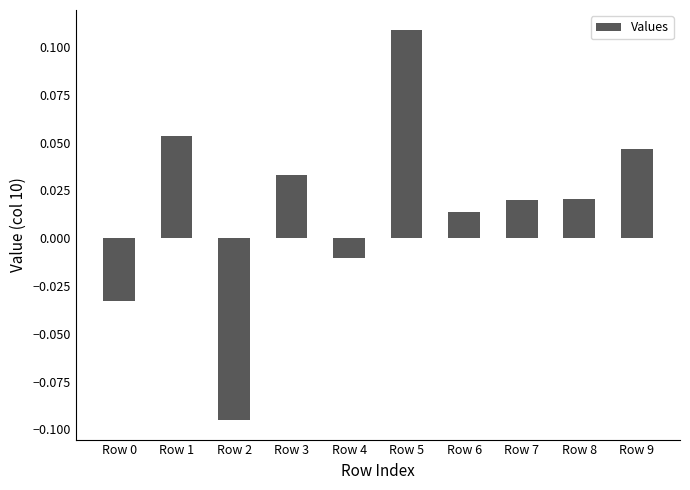

Which has a higher value, Row 7 or Row 1?

Row 1